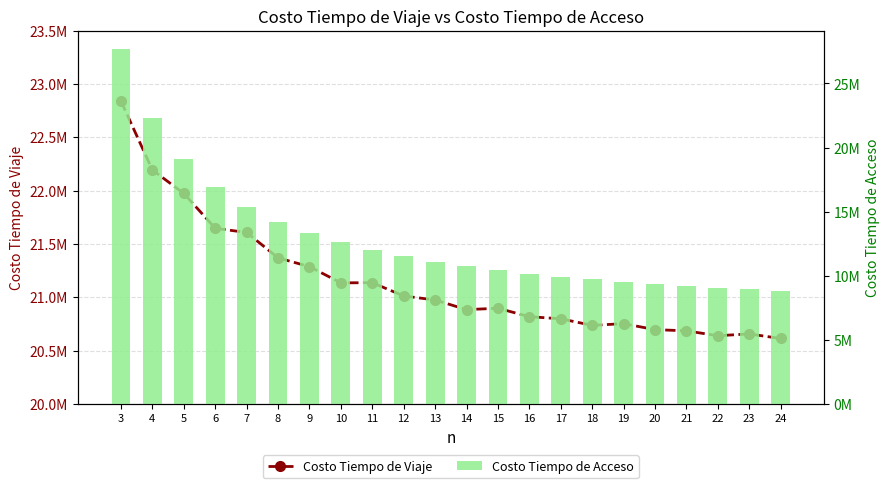

Rank the series at 12 from highest to lowest value.

Costo Tiempo de Viaje, Costo Tiempo de Acceso